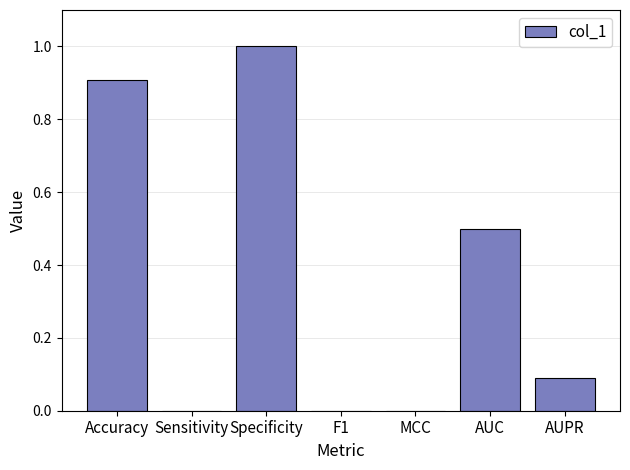

What is the change in value from Accuracy to AUC?

-0.4